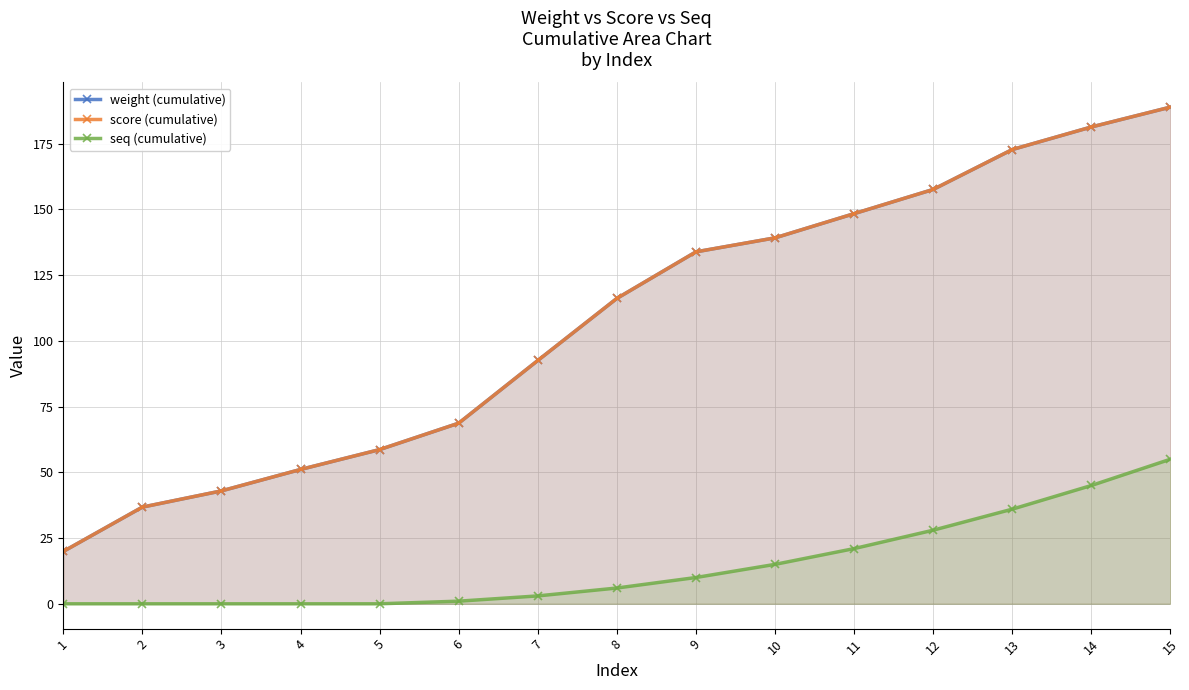

Where does the seq (cumulative) series first go above 6?

9